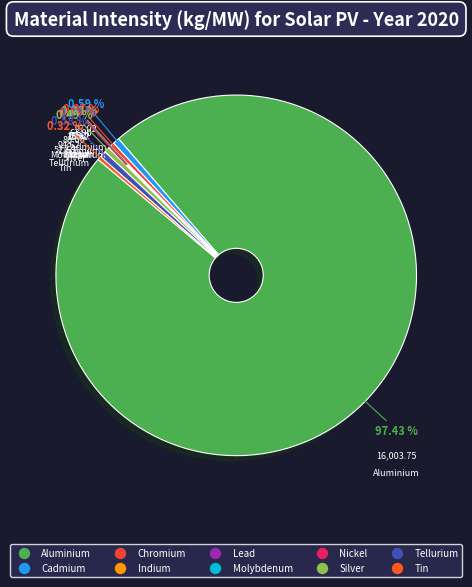

Does Aluminium represent more than half of the total?

Yes